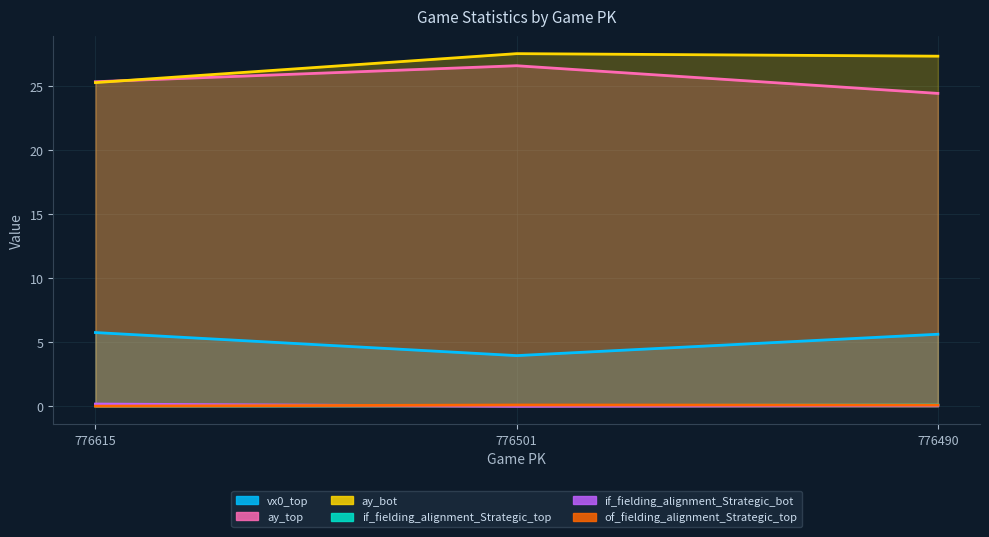

What is the difference between the second highest and minimum values in the ay_bot series?

2.1